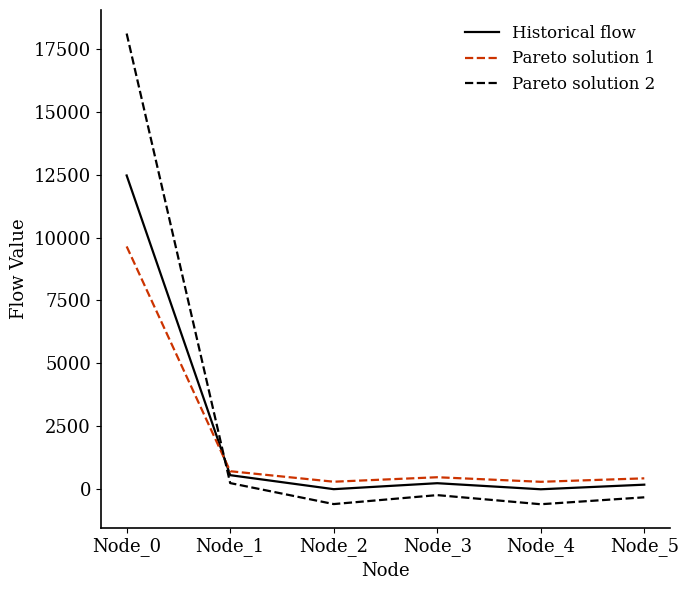

Which series changed the most between Node_1 and Node_2?

Pareto solution 2